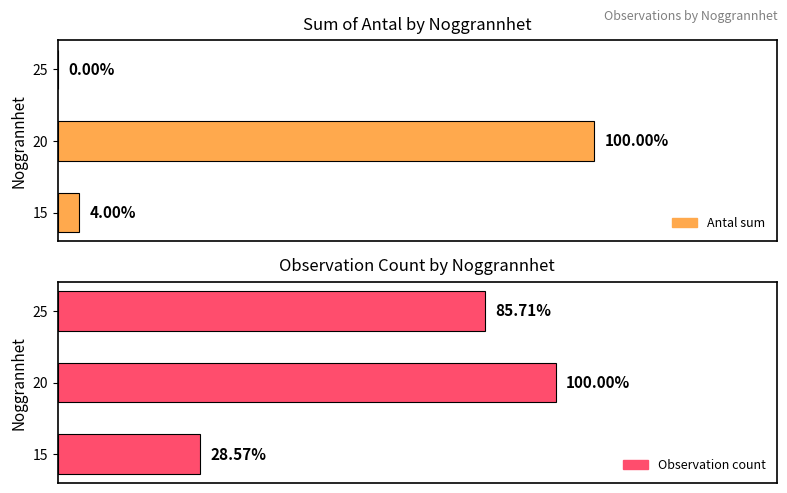

Does the chart contain stacked bars?

No